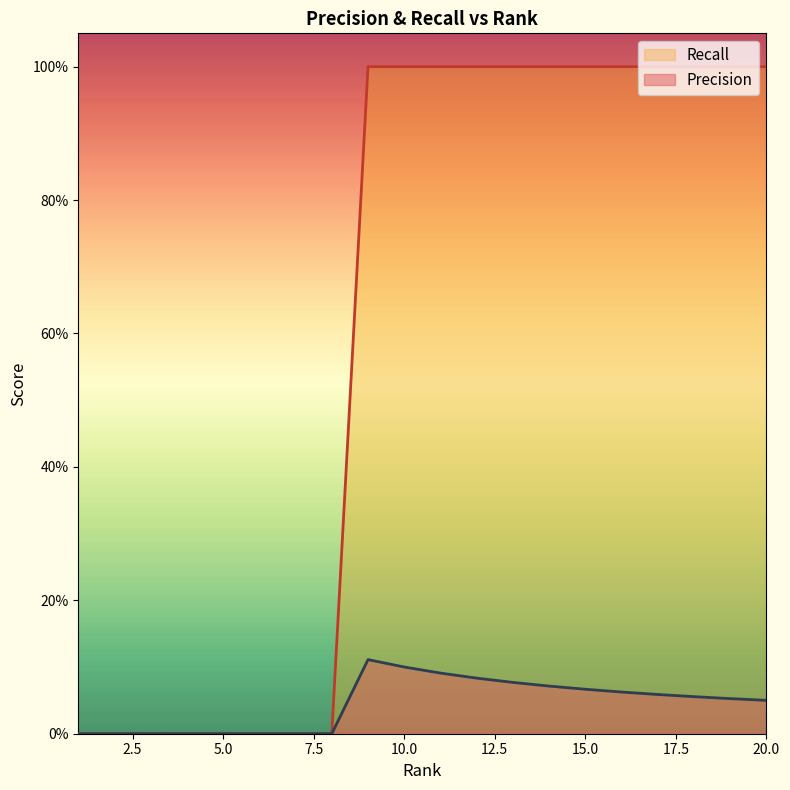

What is the difference between the second highest and minimum values in the Recall series?

1.0